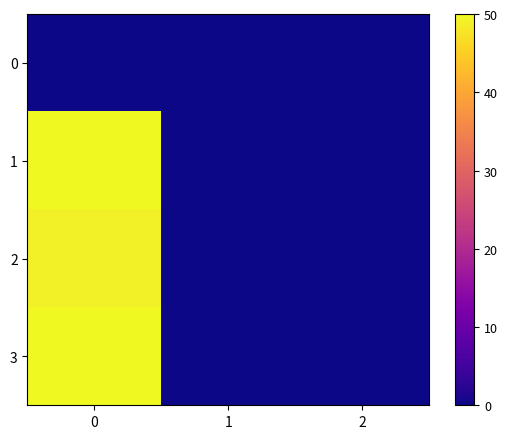

How many data points does each series have?

3